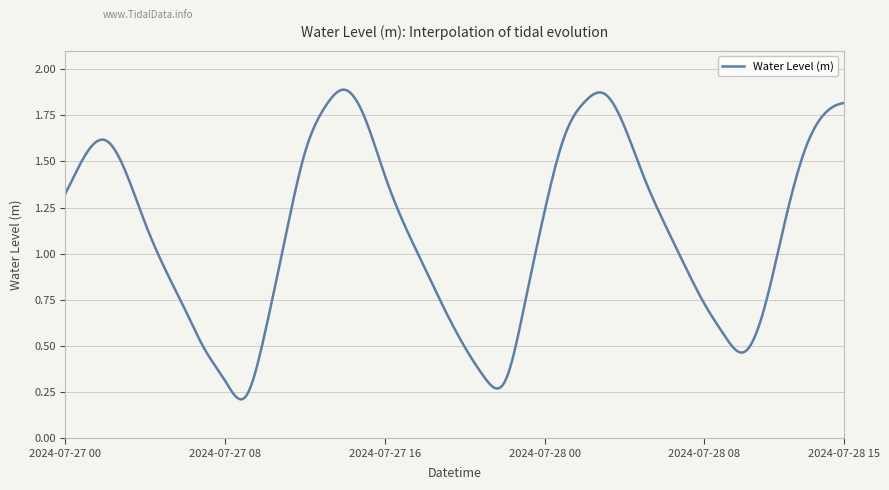

How many lines are shown in the chart?

1